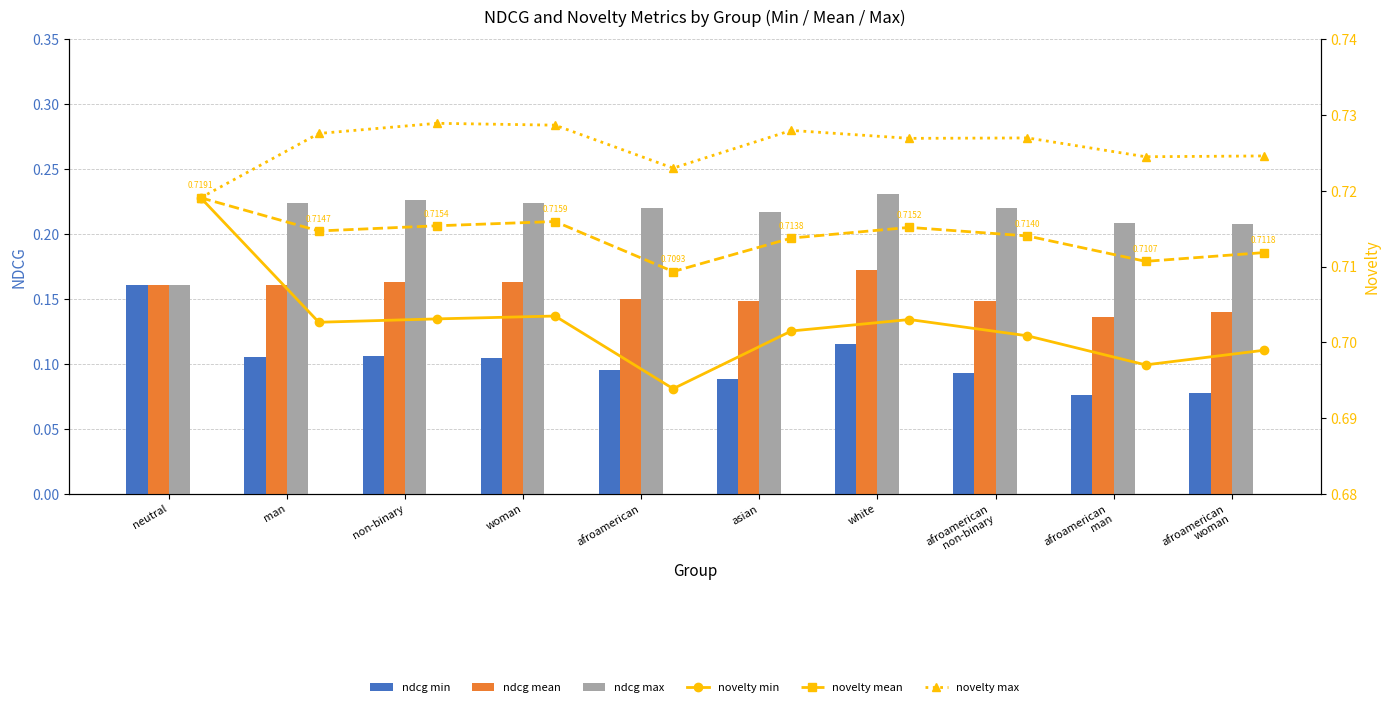

What is the highest value of the novelty min series?

0.7